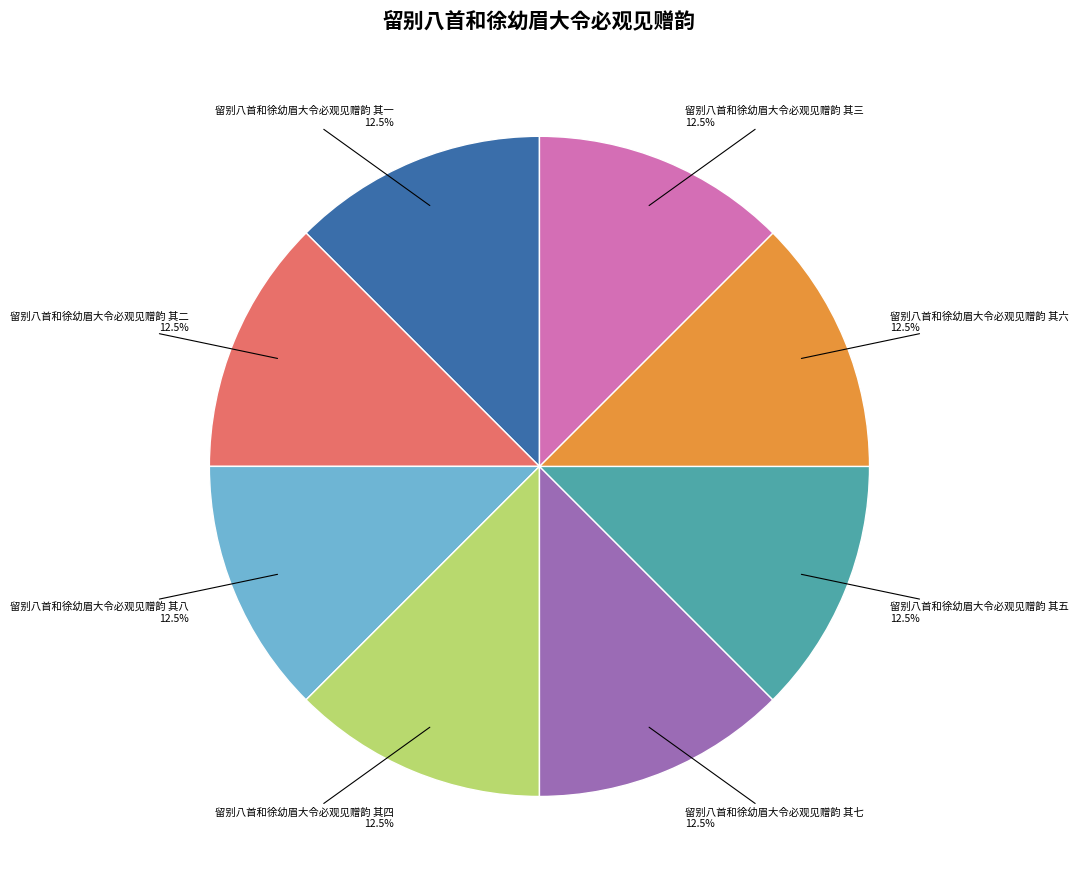

Approximately how many times larger is the value at 留别八首和徐幼眉大令必观见赠韵 其三 12.5% compared to 留别八首和徐幼眉大令必观见赠韵 其六 12.5%?

1.0